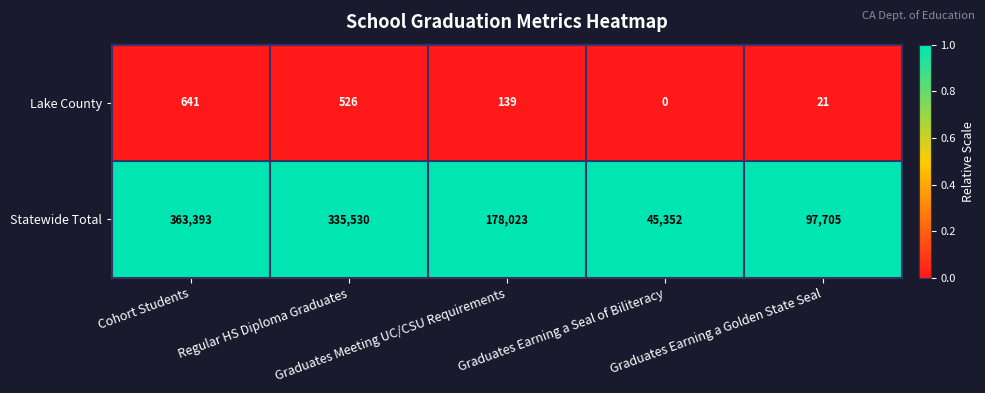

Rank the series by their maximum value, from lowest to highest.

Lake County, Statewide Total